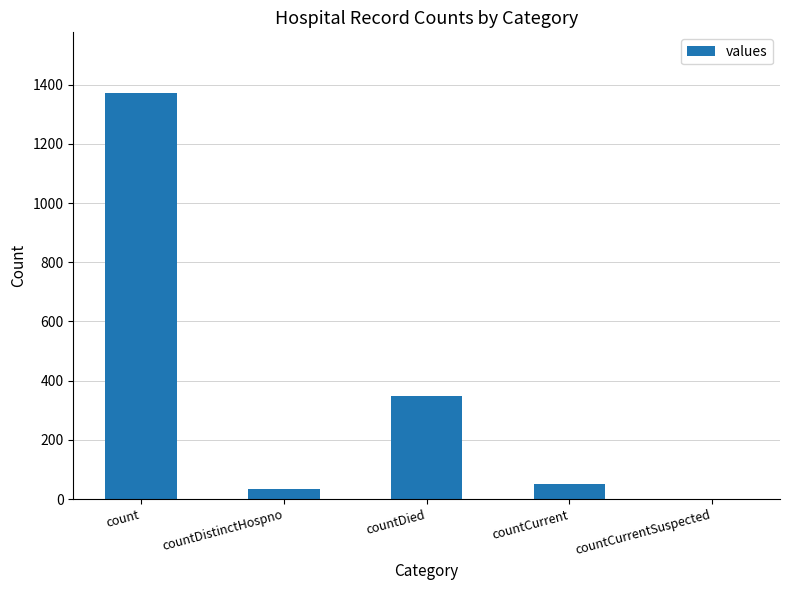

What is the sum of all values?

1805